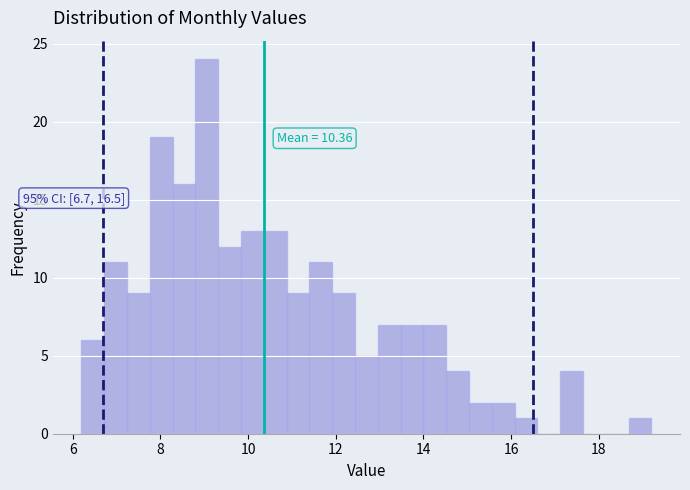

Around what value on the x-axis is the tallest bar? Give the approximate position of its centre, as read against the axis.

9.0